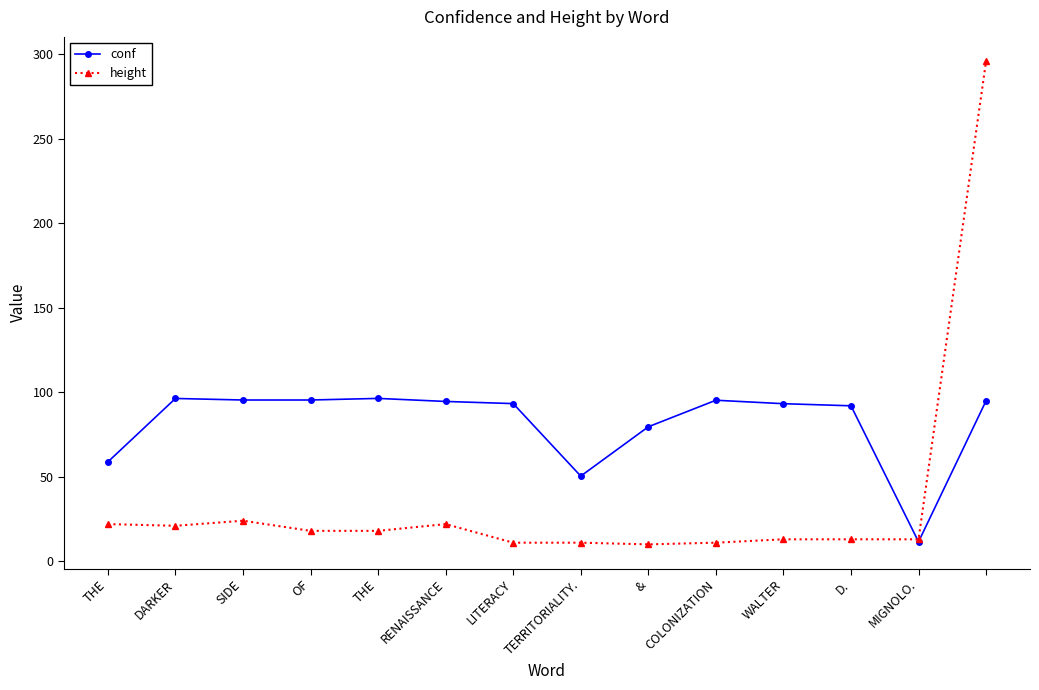

Which series has the widest spread of values?

height